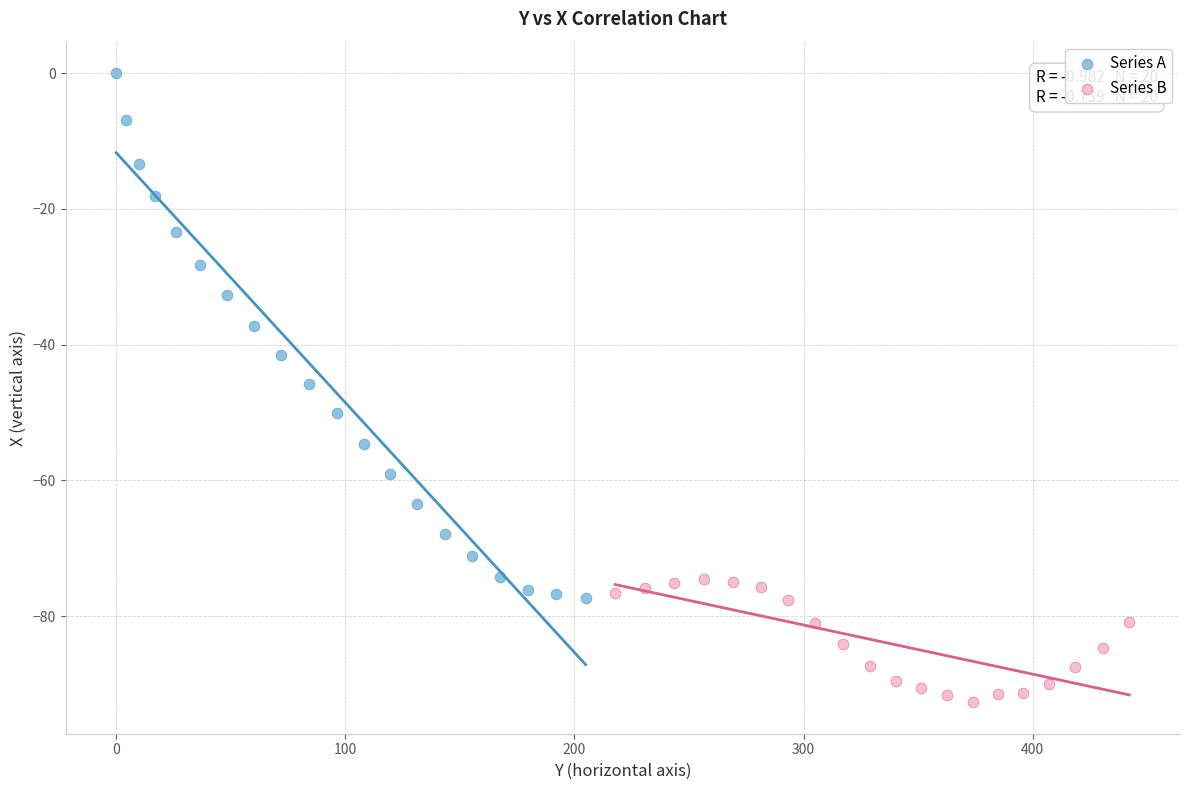

Which series reaches the minimum Y coordinate?

Series B